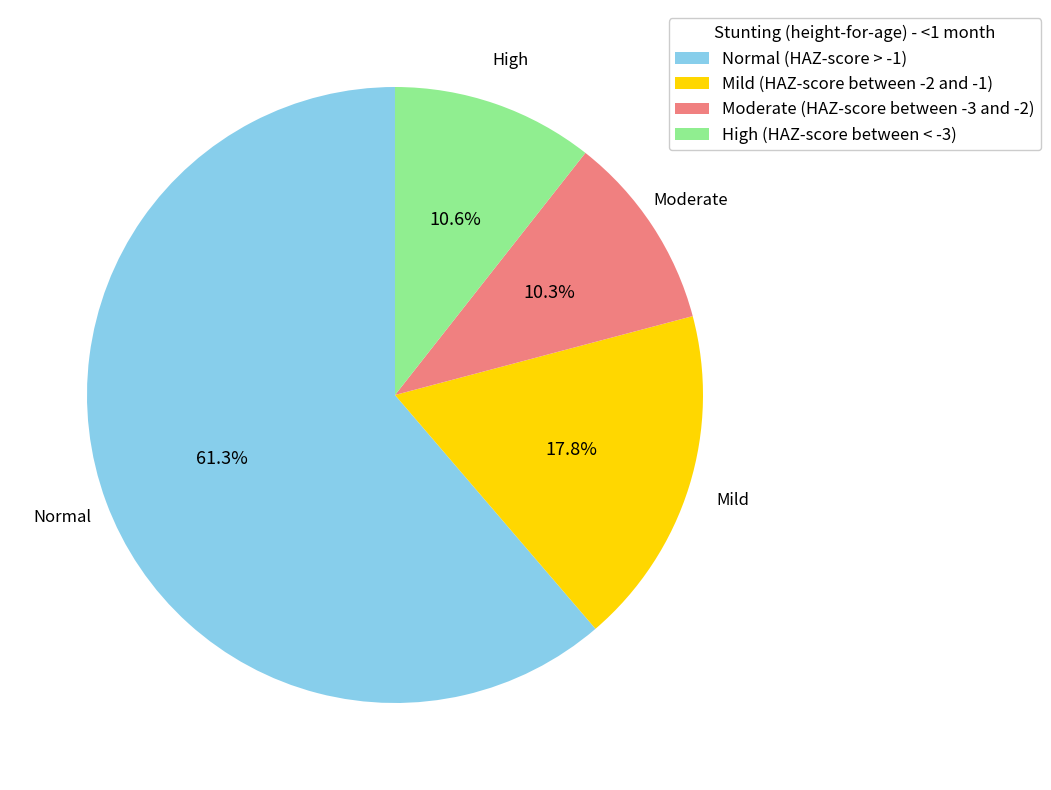

What percentage is NOT represented by Moderate (HAZ-score between -3 and -2)?

89.7%